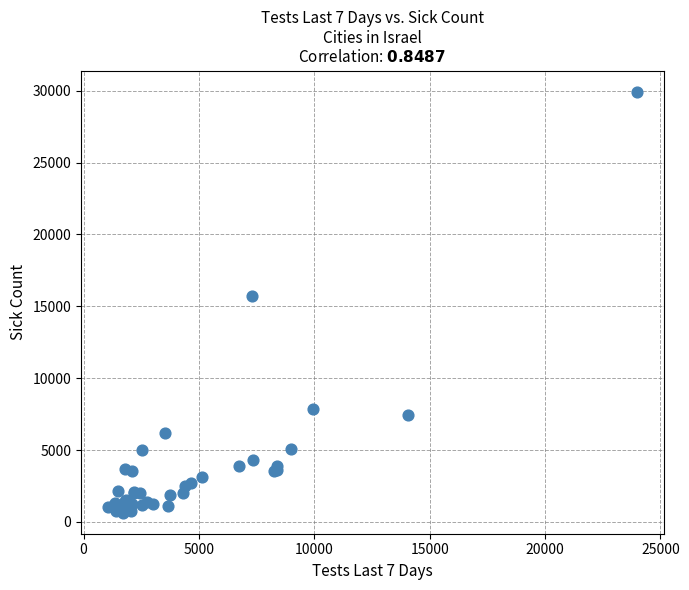

What Y value in the scatter plot is closest to 15290?

15683